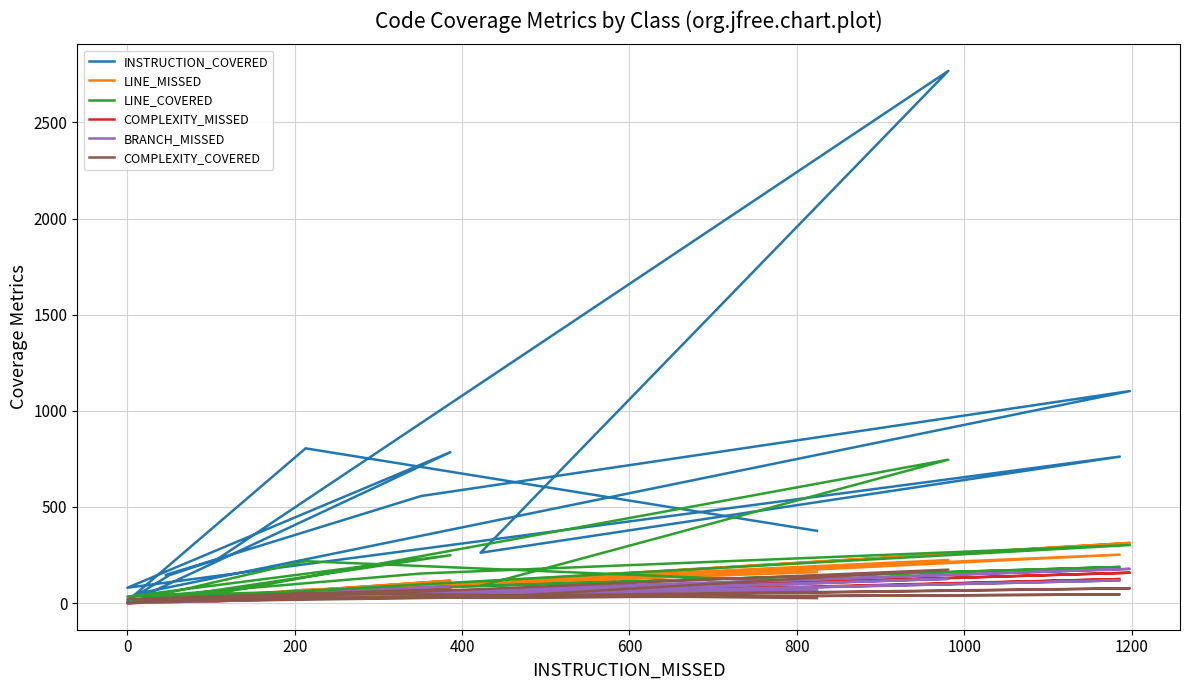

True or false: COMPLEXITY_COVERED and LINE_COVERED cross at least once.

False